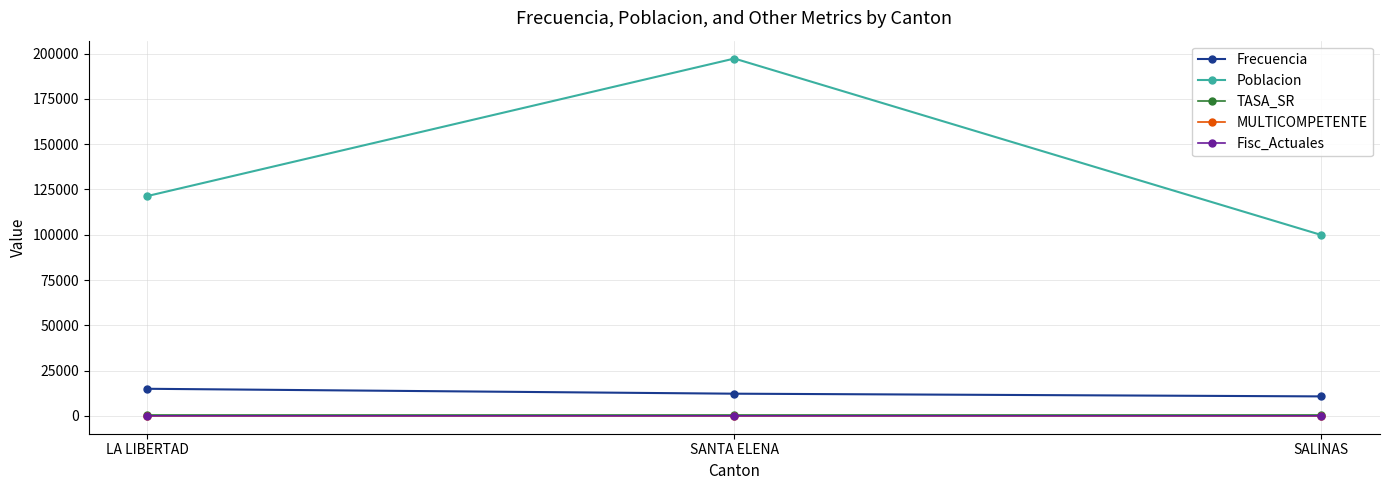

What is the greatest value displayed?

197273